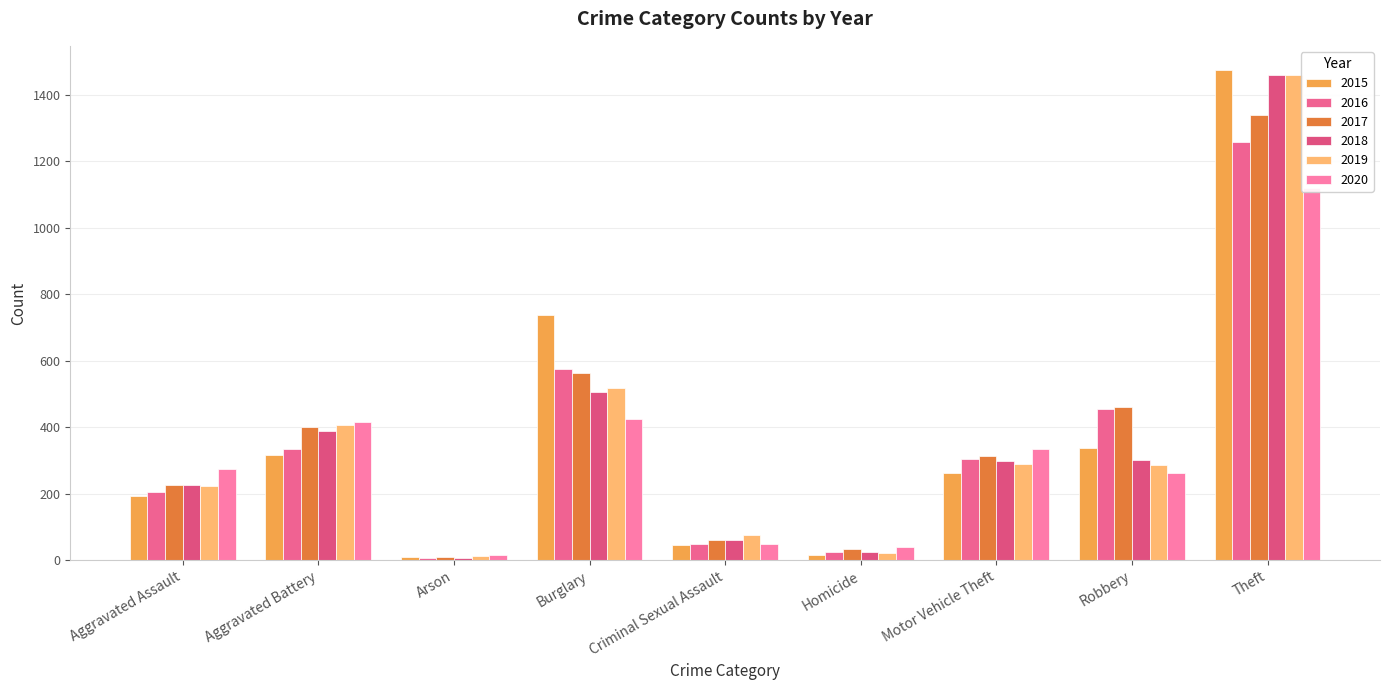

What is the label of the 8th bar from the left?

Robbery